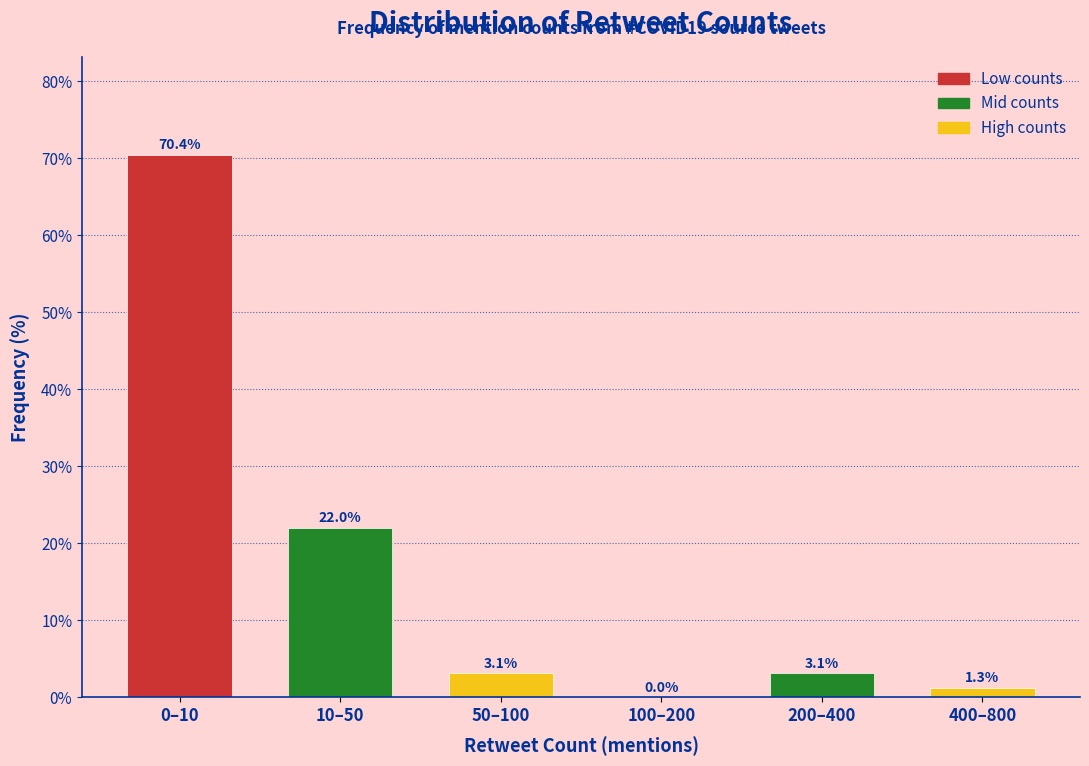

Reading left to right, list all the values displayed in this chart.

0–10=70.4	10–50=22.0	50–100=3.1	100–200=0.0	200–400=3.1	400–800=1.3